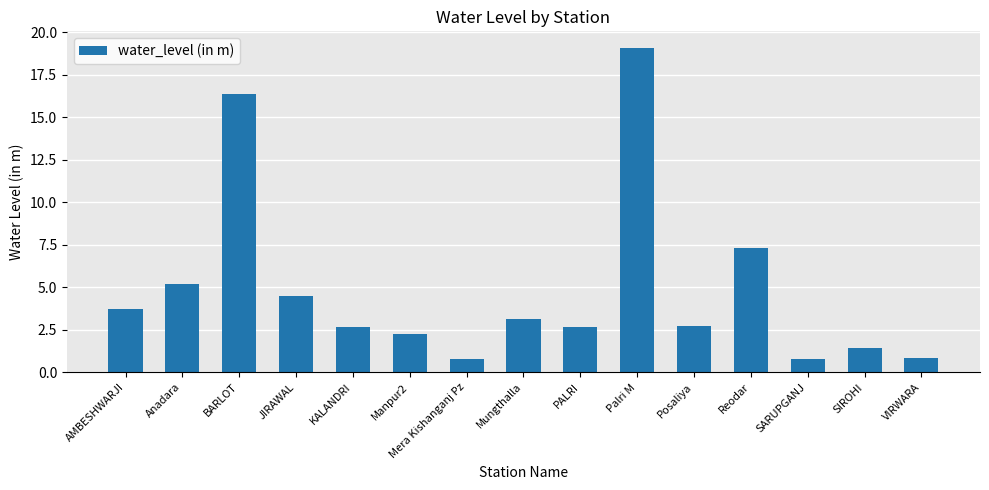

Does the chart contain any negative values?

No